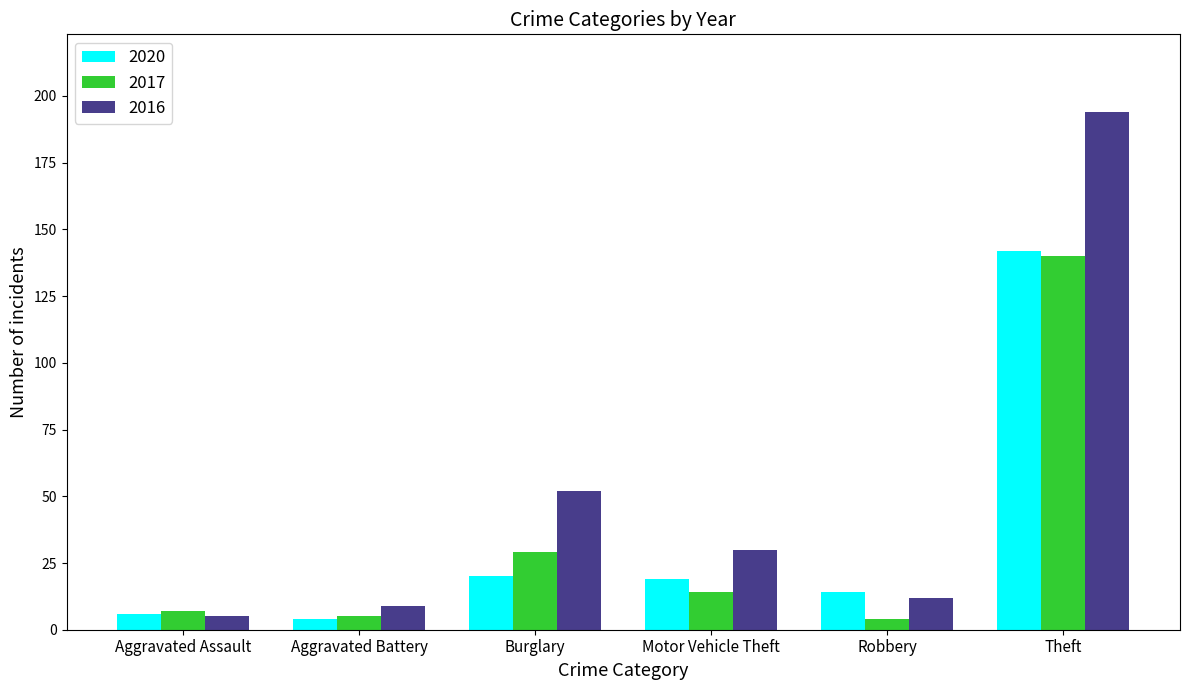

Reading left to right, what are all the values shown in this chart?

2020: 6	4	20	19	14	142
2017: 7	5	29	14	4	140
2016: 5	9	52	30	12	194